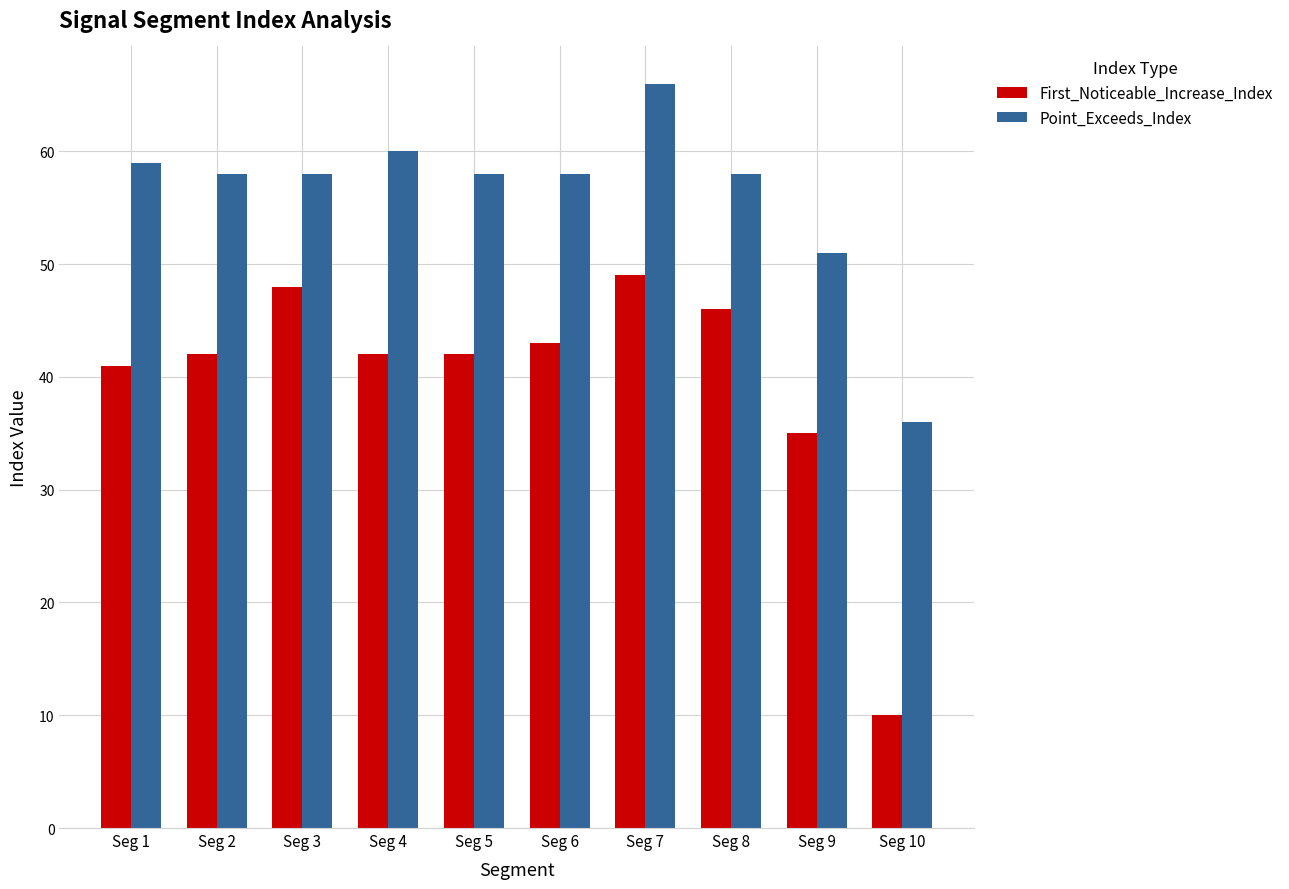

Reading left to right, list all the values displayed in this chart.

First_Noticeable_Increase_Index: 41	42	48	42	42	43	49	46	35	10
Point_Exceeds_Index: 59	58	58	60	58	58	66	58	51	36